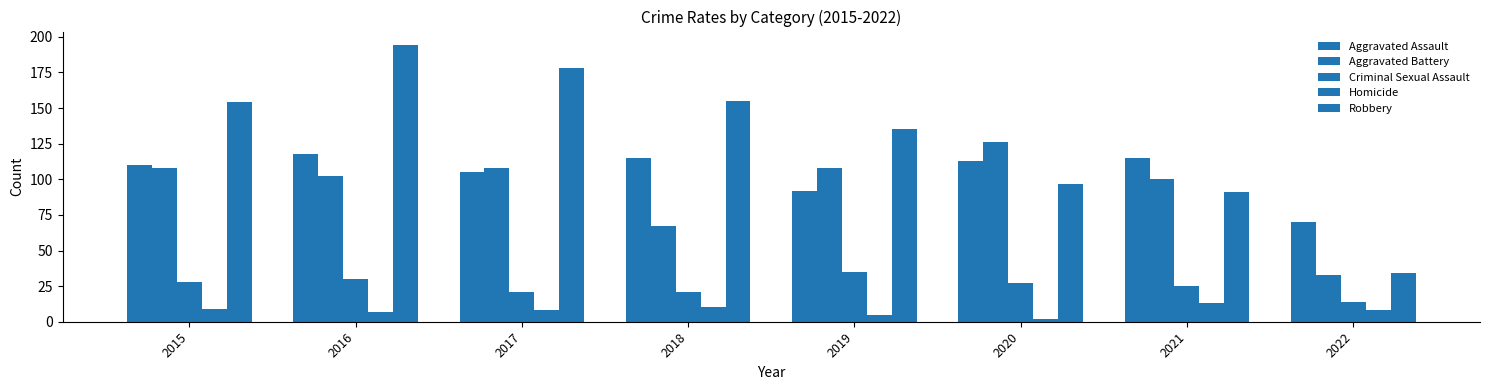

At how many categories does at least one series exceed 75?

7